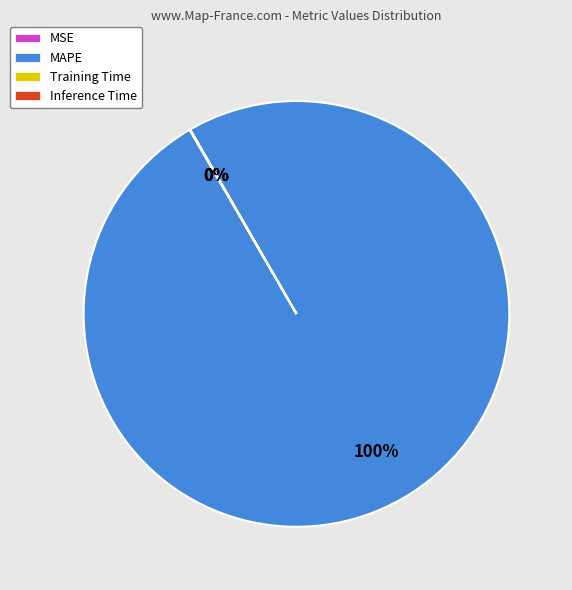

What percentage is the MAPE slice, to the nearest percent?

100%